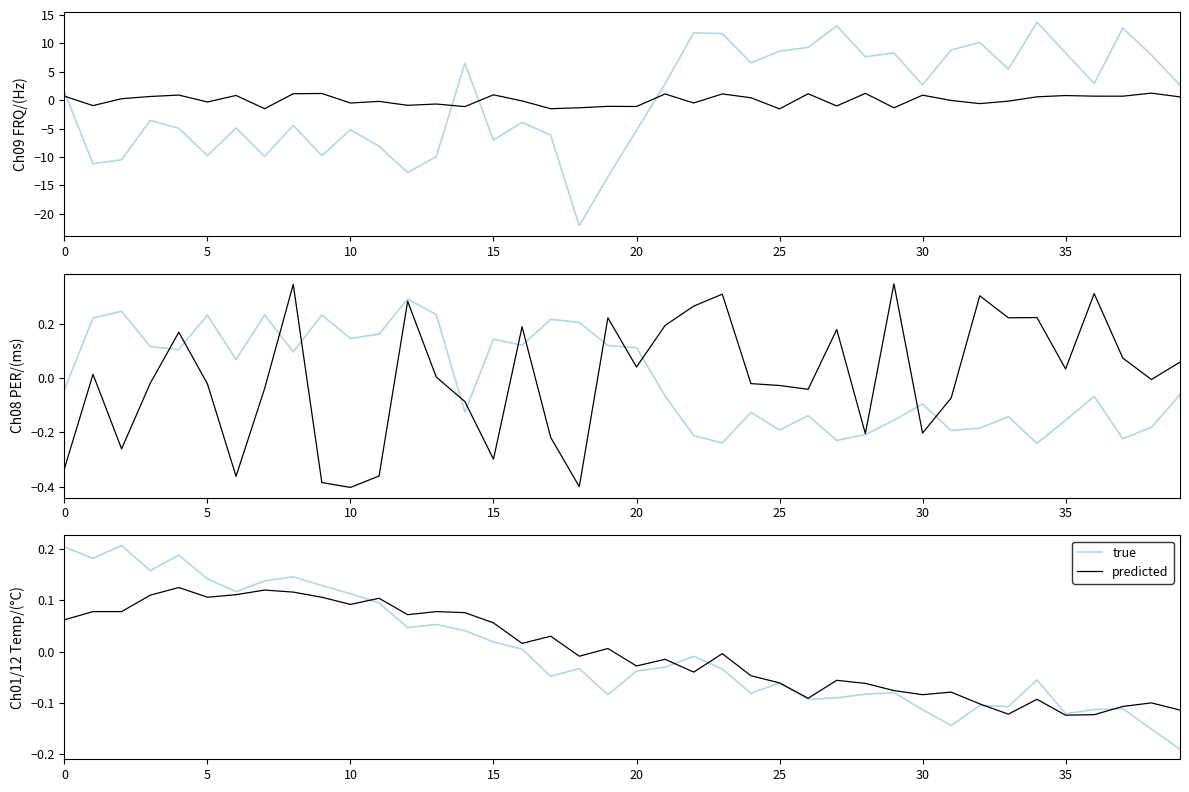

The predicted series shows 0.1 at 5. True or false?

True